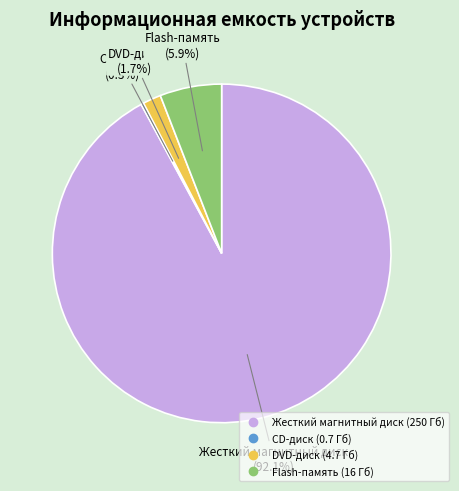

Approximately how many times larger is the value at DVD-диск compared to Flash-память?

0.3